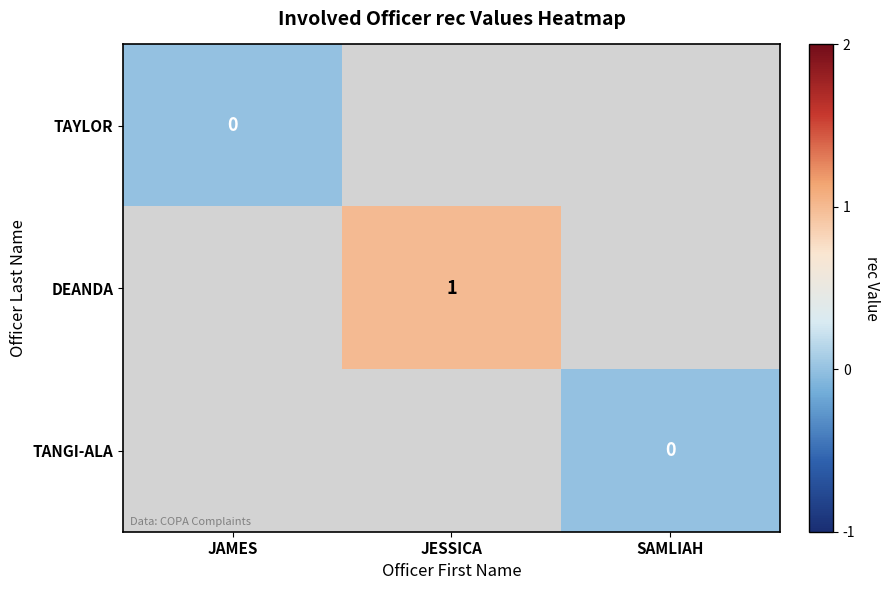

True or false: DEANDA has a value of 0 at JESSICA.

False